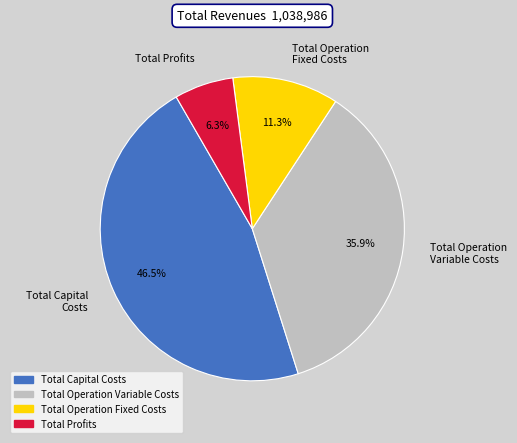

What is the largest slice in the pie chart?

Total Capital Costs